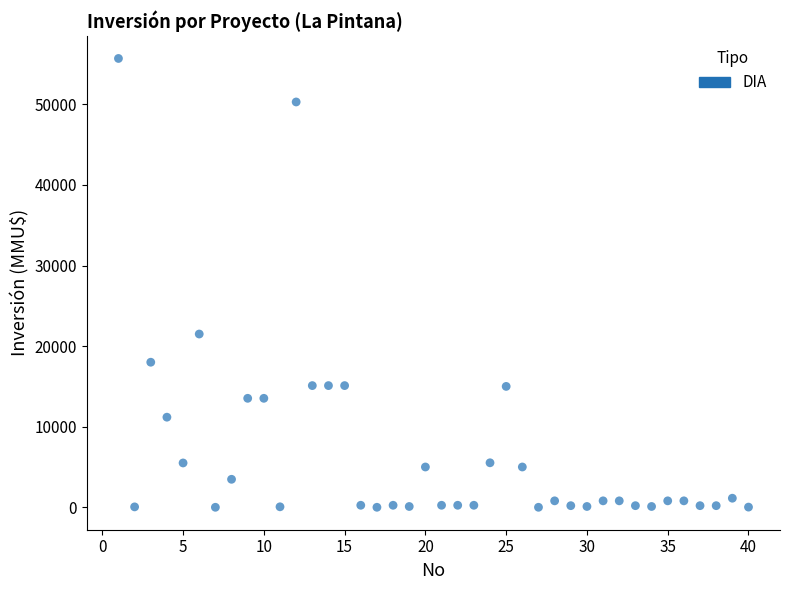

What is the range of X values (max minus min)?

39